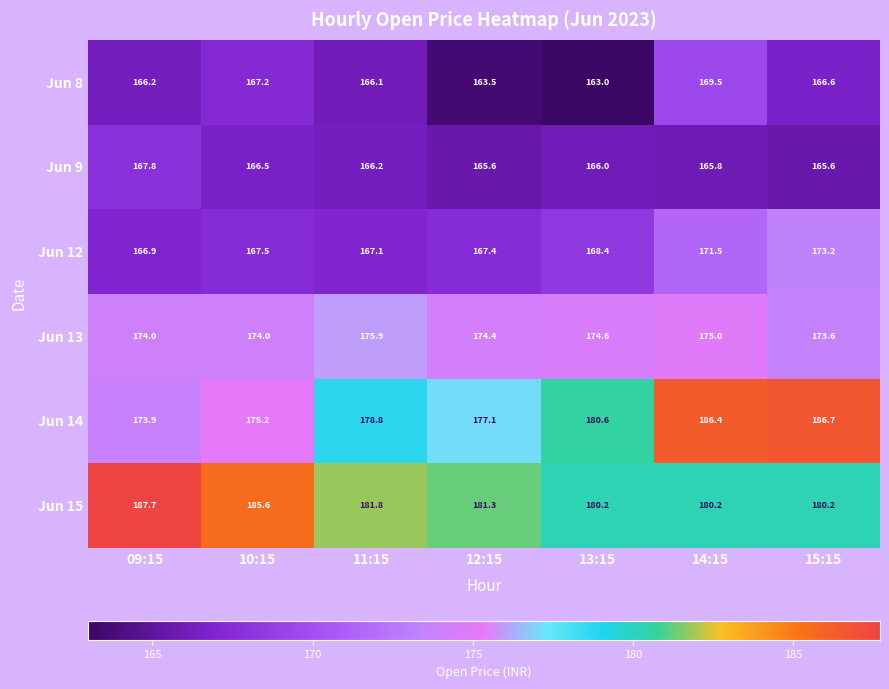

Which category has the highest value in the Jun 15 series?

09:15